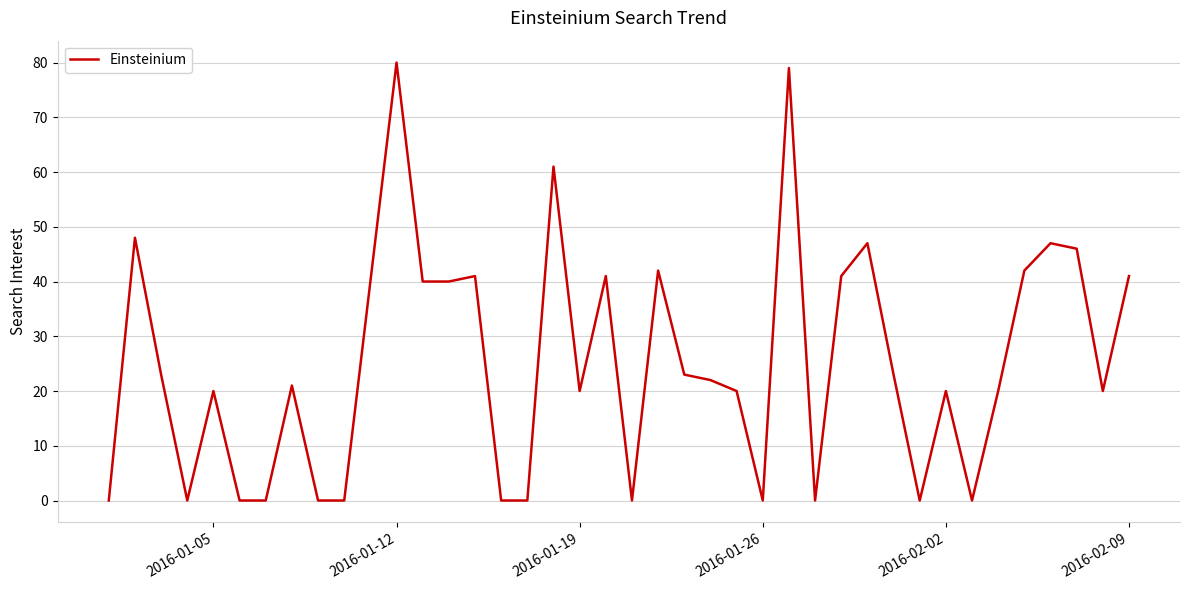

What is the maximum value shown in the chart?

80